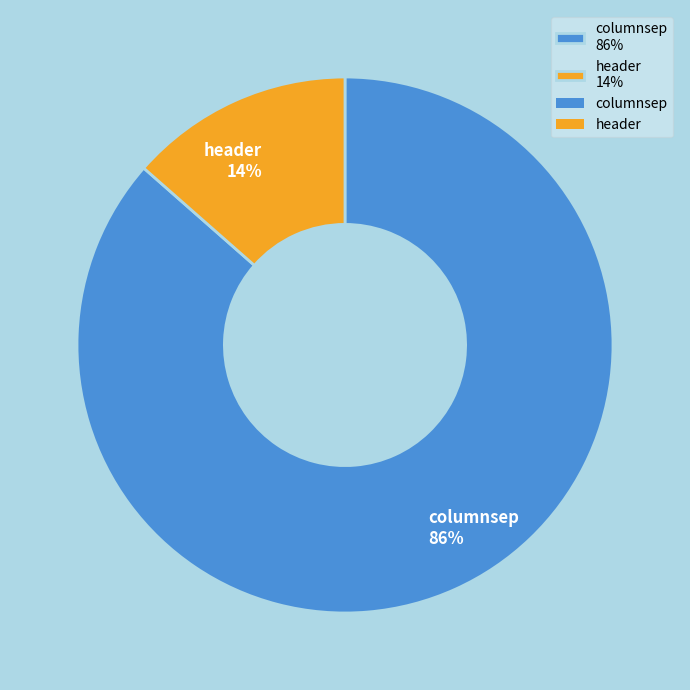

Combined, do columnsep 86% and header 14% account for over 50%?

Yes